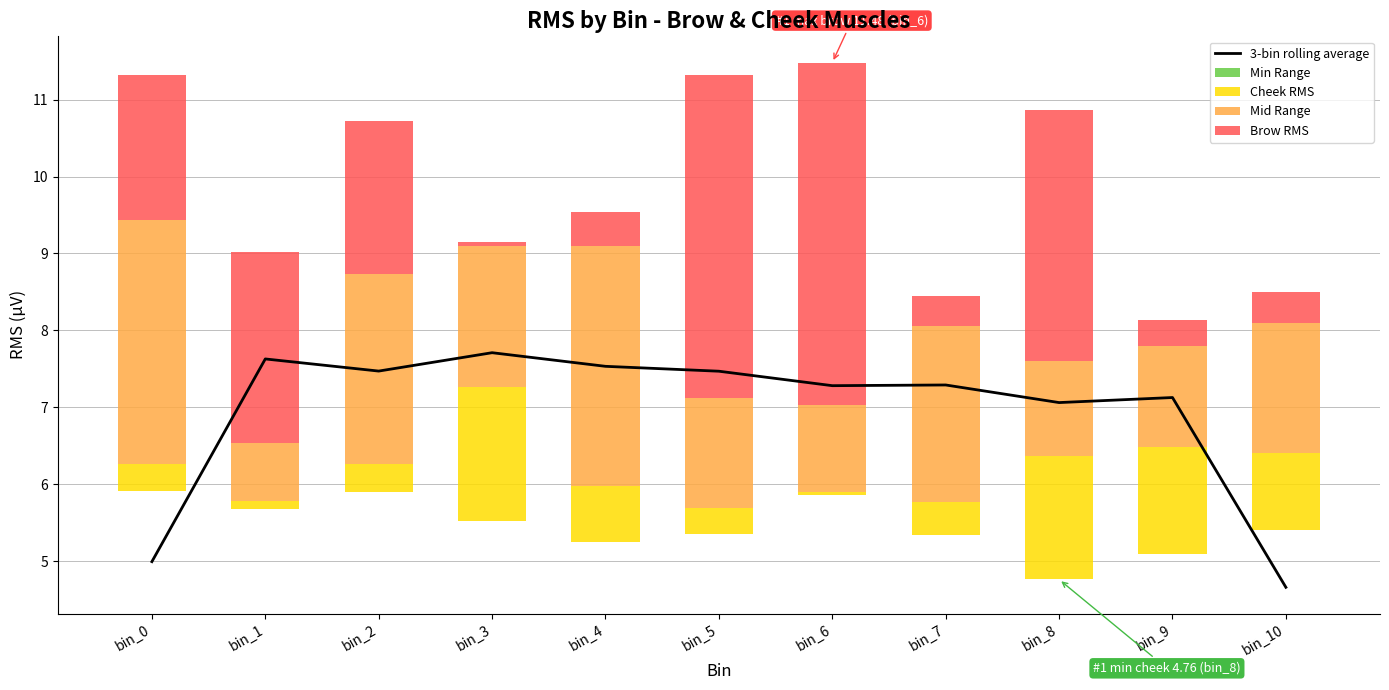

At which category is the sum across all series the highest?

bin_5